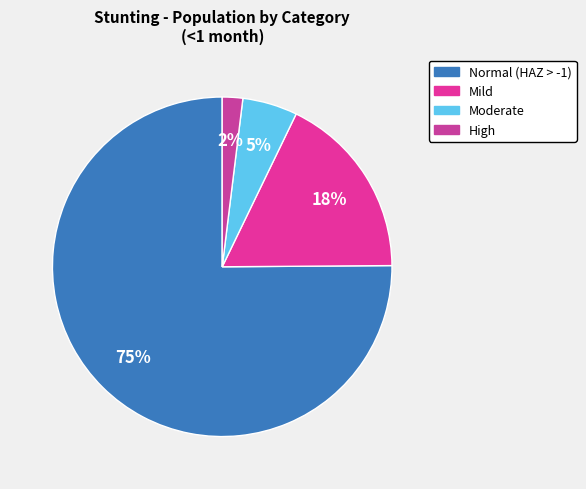

Is it true that Normal (HAZ > -1) is 64% of the pie?

False